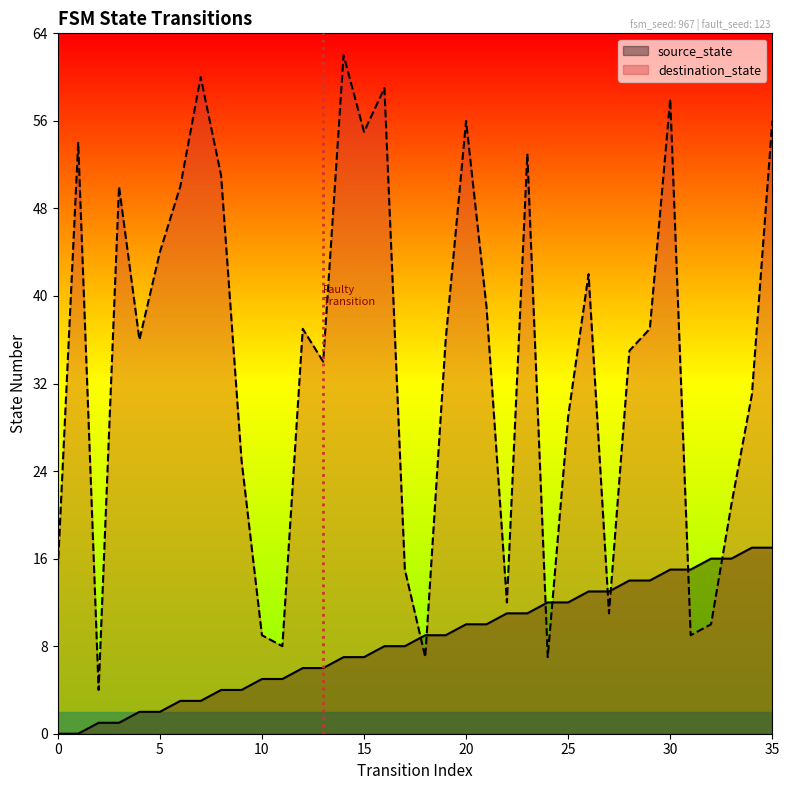

What are all the series names shown in the legend?

source_state, destination_state